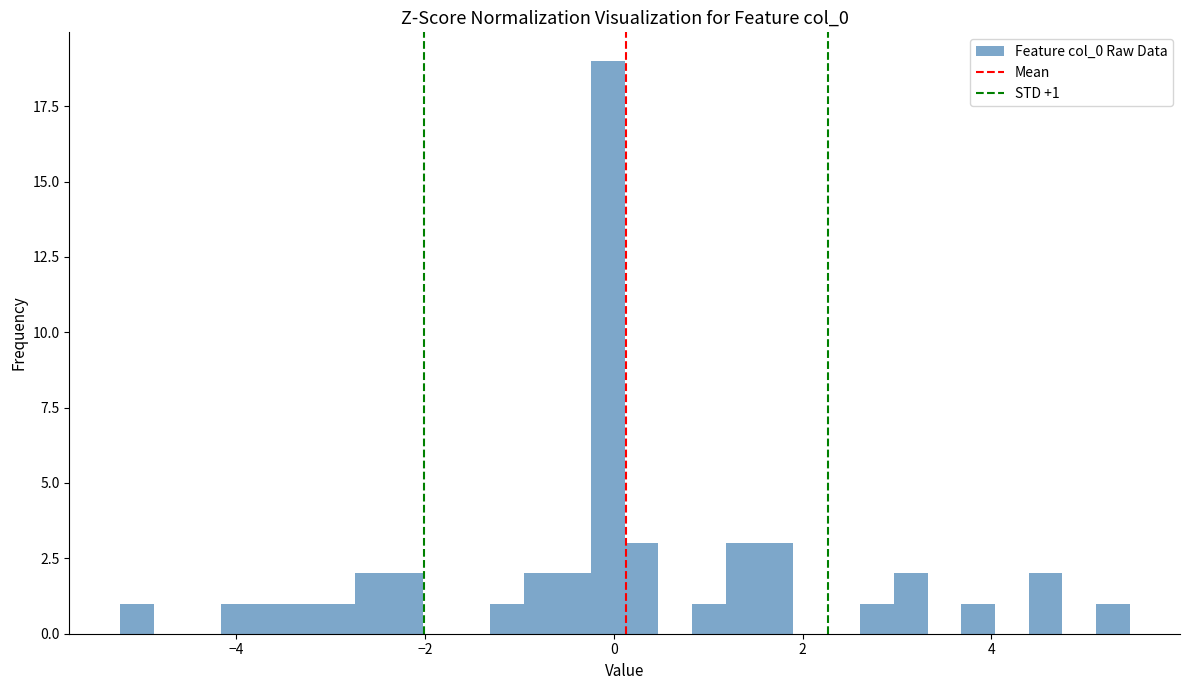

Around what value on the x-axis is the tallest bar? Give the approximate position of its centre, as read against the axis.

0.0